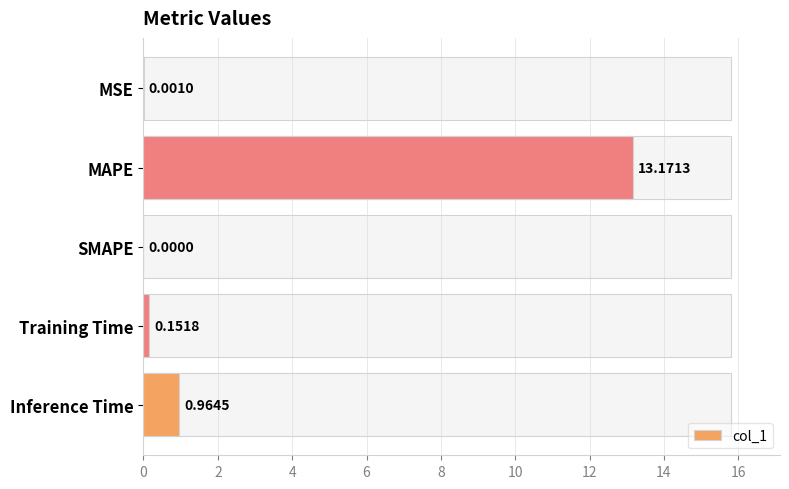

Where is the data nearest to the value 6?

Inference Time